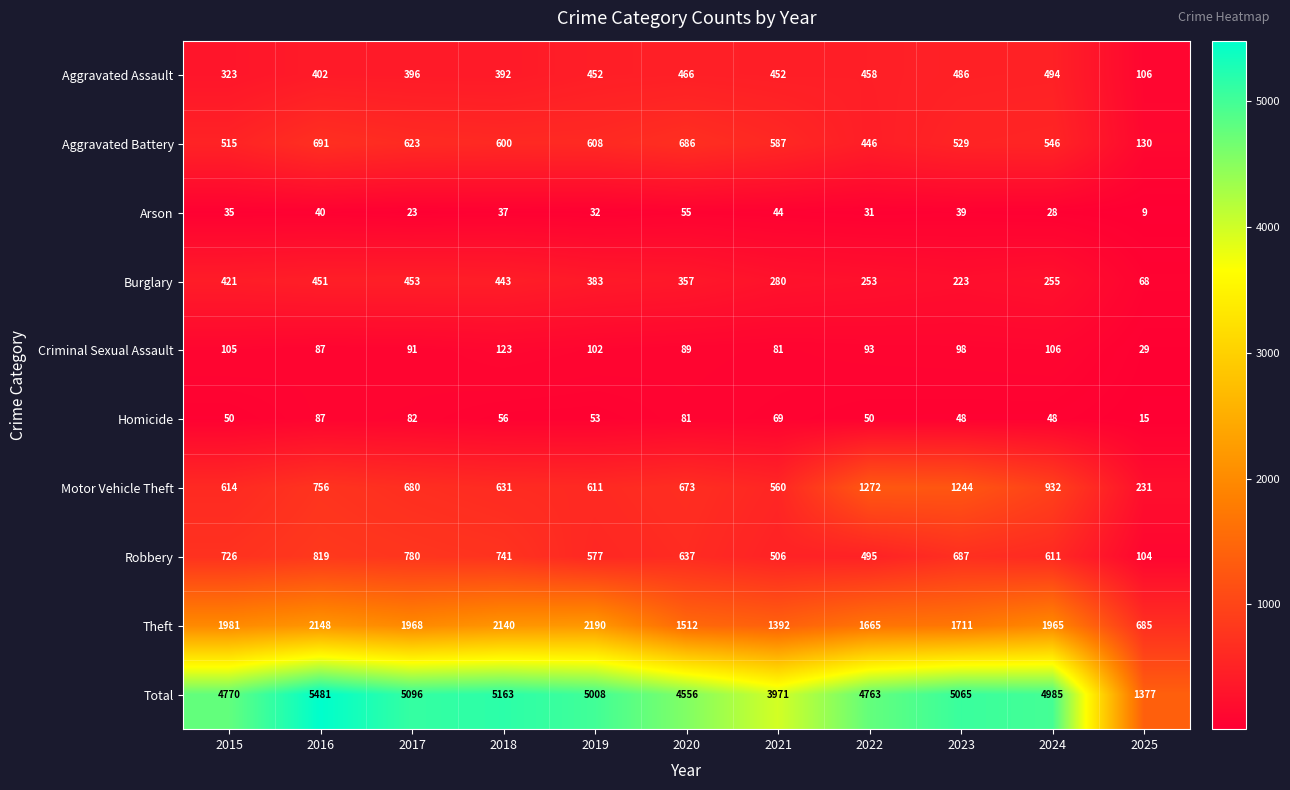

Where is Arson nearest to the value 32?

2019